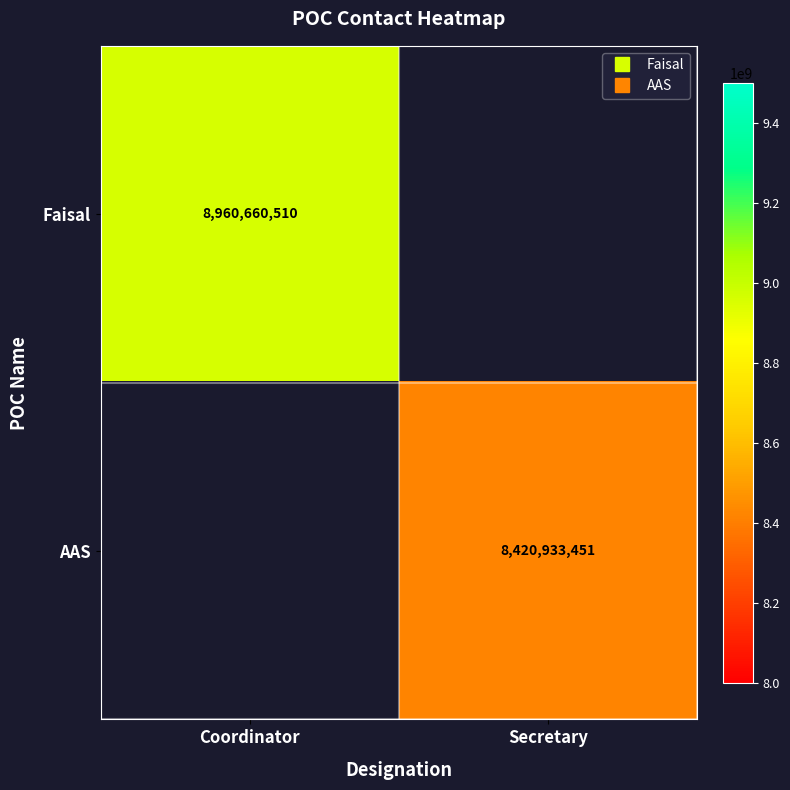

At which category does the chart reach its minimum across all series?

Secretary